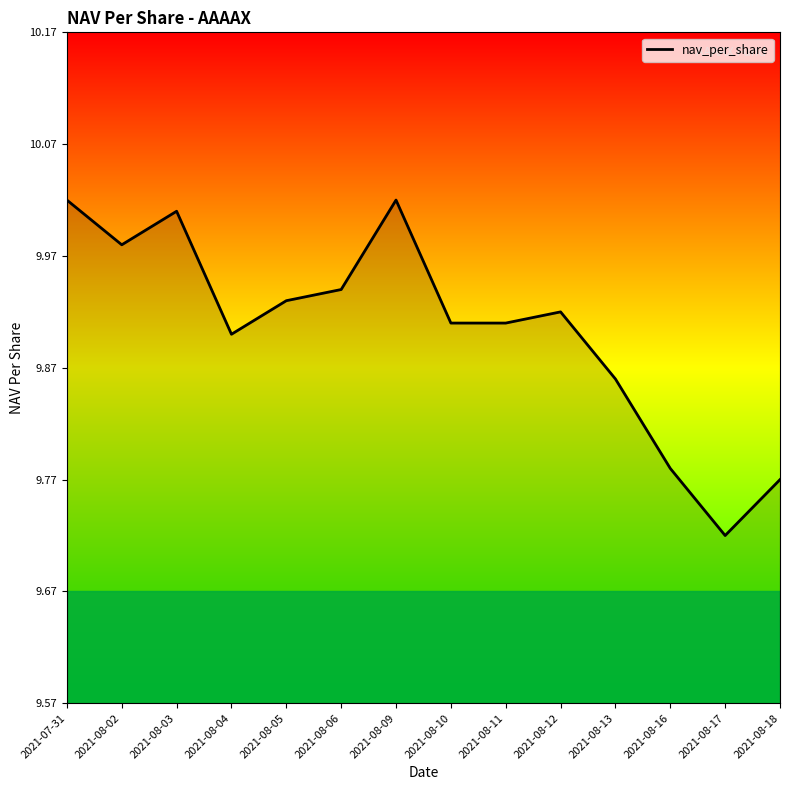

Between 2021-07-31 and 2021-08-18, which is larger?

2021-07-31